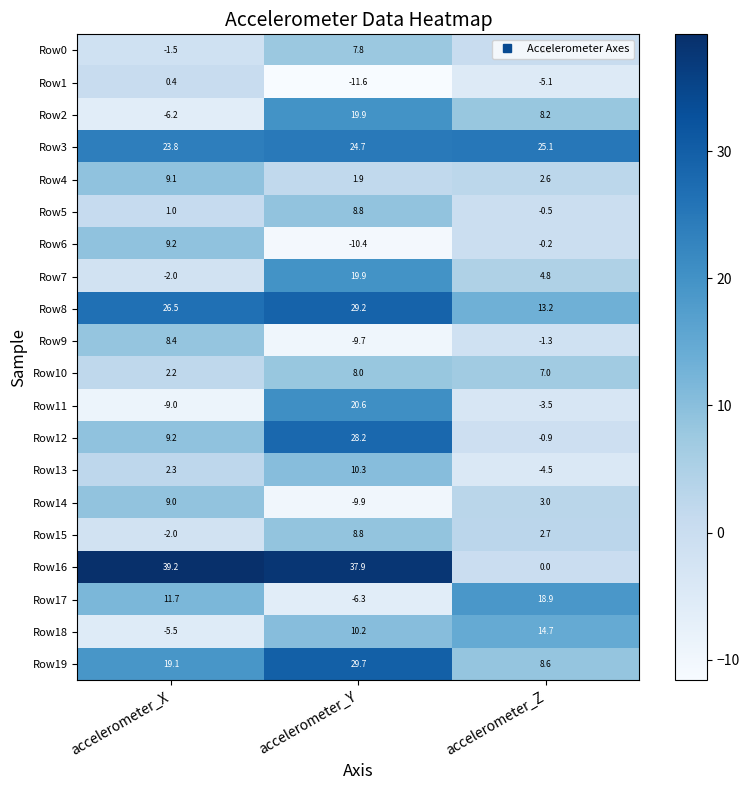

List the labels in order of Row11 value, largest first.

accelerometer_Y, accelerometer_Z, accelerometer_X